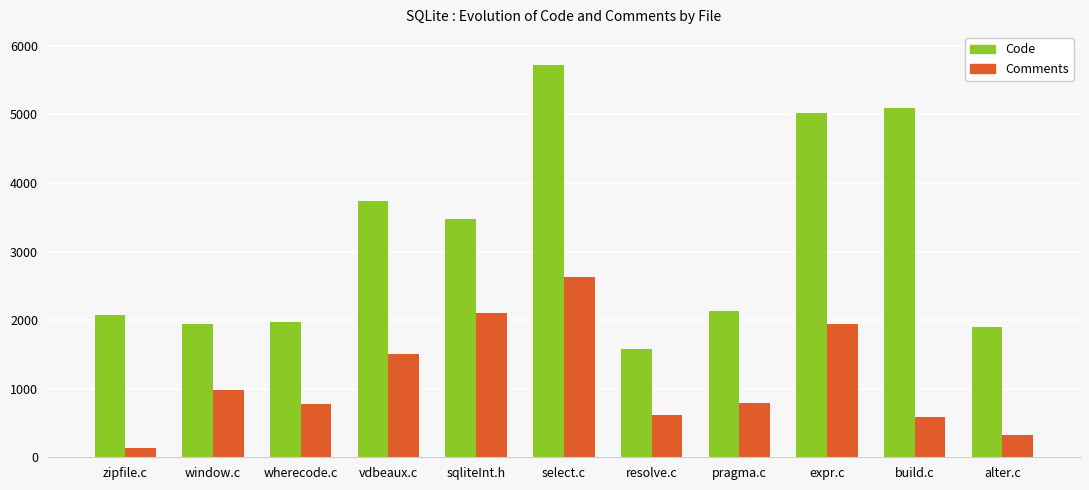

What position from the left is expr.c?

9